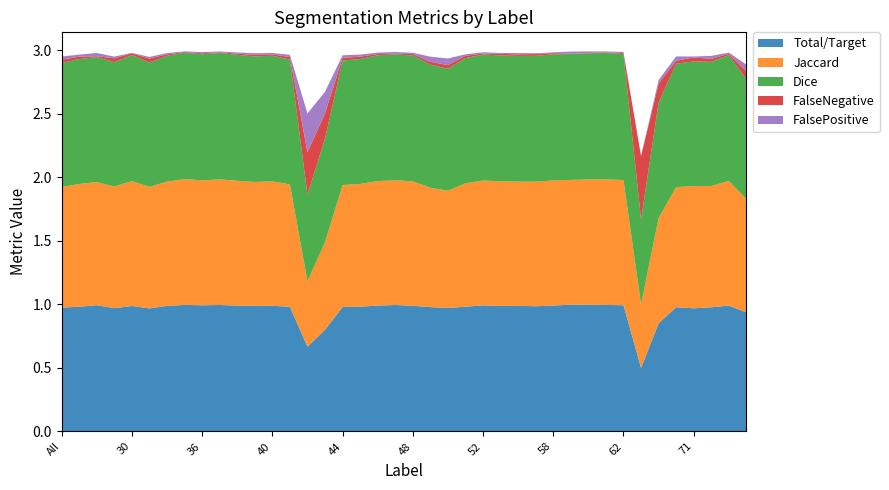

Reading left to right, what are all the values shown in this chart?

Total/Target: All=1.0	4=1.0	11=1.0	23=1.0	30=1.0	31=1.0	32=1.0	35=1.0	36=1.0	37=1.0	38=1.0	39=1.0	40=1.0	41=1.0	42=0.7	43=0.8	44=1.0	45=1.0	46=1.0	47=1.0	48=1.0	49=1.0	50=1.0	51=1.0	52=1.0	55=1.0	56=1.0	57=1.0	58=1.0	59=1.0	60=1.0	61=1.0	62=1.0	63=0.5	64=0.8	69=1.0	71=1.0	72=1.0	73=1.0	75=0.9
Jaccard: All=0.9	4=1.0	11=1.0	23=1.0	30=1.0	31=1.0	32=1.0	35=1.0	36=1.0	37=1.0	38=1.0	39=1.0	40=1.0	41=1.0	42=0.5	43=0.7	44=1.0	45=1.0	46=1.0	47=1.0	48=1.0	49=0.9	50=0.9	51=1.0	52=1.0	55=1.0	56=1.0	57=1.0	58=1.0	59=1.0	60=1.0	61=1.0	62=1.0	63=0.5	64=0.8	69=0.9	71=1.0	72=1.0	73=1.0	75=0.9
Dice: All=1.0	4=1.0	11=1.0	23=1.0	30=1.0	31=1.0	32=1.0	35=1.0	36=1.0	37=1.0	38=1.0	39=1.0	40=1.0	41=1.0	42=0.7	43=0.8	44=1.0	45=1.0	46=1.0	47=1.0	48=1.0	49=1.0	50=1.0	51=1.0	52=1.0	55=1.0	56=1.0	57=1.0	58=1.0	59=1.0	60=1.0	61=1.0	62=1.0	63=0.7	64=0.9	69=1.0	71=1.0	72=1.0	73=1.0	75=0.9
FalseNegative: All=0.0	4=0.0	11=0.0	23=0.0	30=0.0	31=0.0	32=0.0	35=0.0	36=0.0	37=0.0	38=0.0	39=0.0	40=0.0	41=0.0	42=0.3	43=0.2	44=0.0	45=0.0	46=0.0	47=0.0	48=0.0	49=0.0	50=0.0	51=0.0	52=0.0	55=0.0	56=0.0	57=0.0	58=0.0	59=0.0	60=0.0	61=0.0	62=0.0	63=0.5	64=0.1	69=0.0	71=0.0	72=0.0	73=0.0	75=0.1
FalsePositive: All=0.0	4=0.0	11=0.0	23=0.0	30=0.0	31=0.0	32=0.0	35=0.0	36=0.0	37=0.0	38=0.0	39=0.0	40=0.0	41=0.0	42=0.3	43=0.2	44=0.0	45=0.0	46=0.0	47=0.0	48=0.0	49=0.0	50=0.1	51=0.0	52=0.0	55=0.0	56=0.0	57=0.0	58=0.0	59=0.0	60=0.0	61=0.0	62=0.0	63=0.0	64=0.0	69=0.0	71=0.0	72=0.0	73=0.0	75=0.1